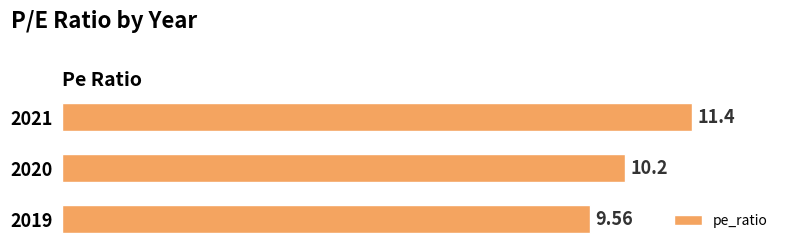

What is the average value?

10.4